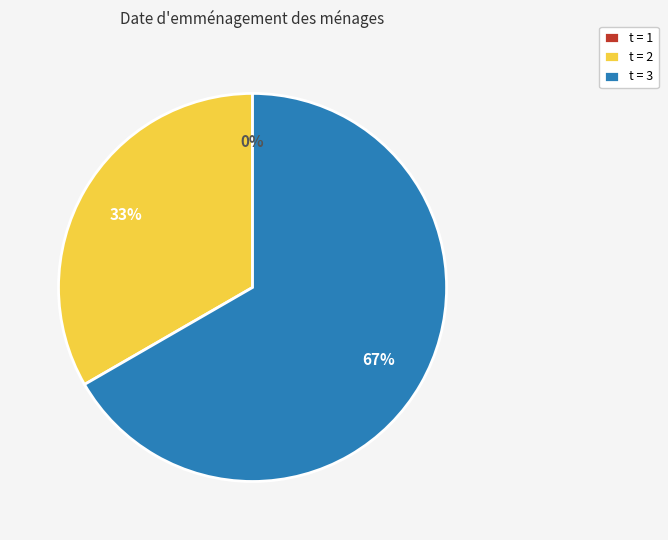

To the nearest percent, what percentage of the pie is 3?

67%